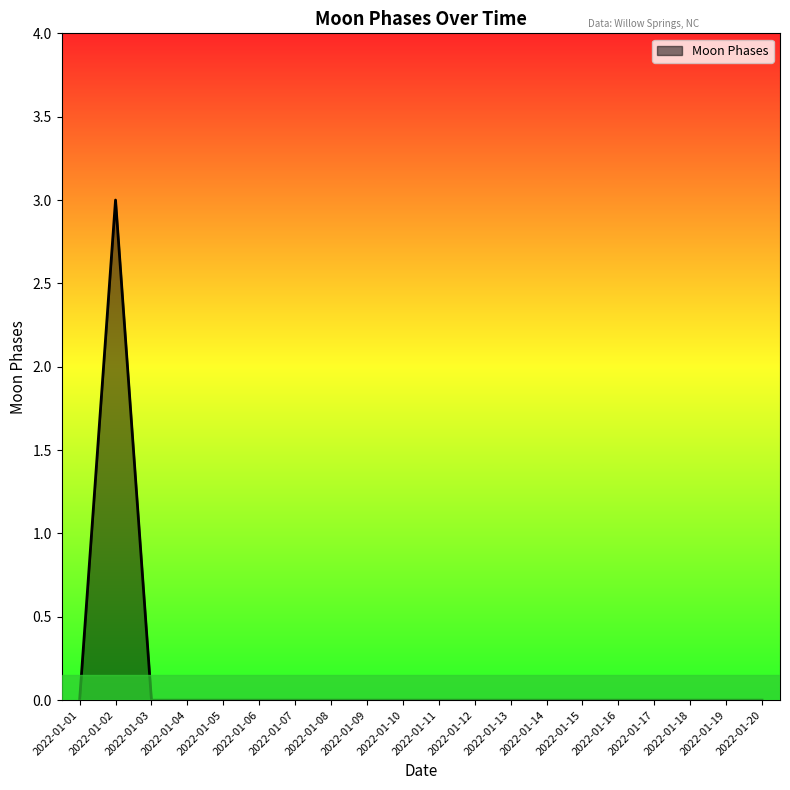

What is the maximum value shown in the chart?

3